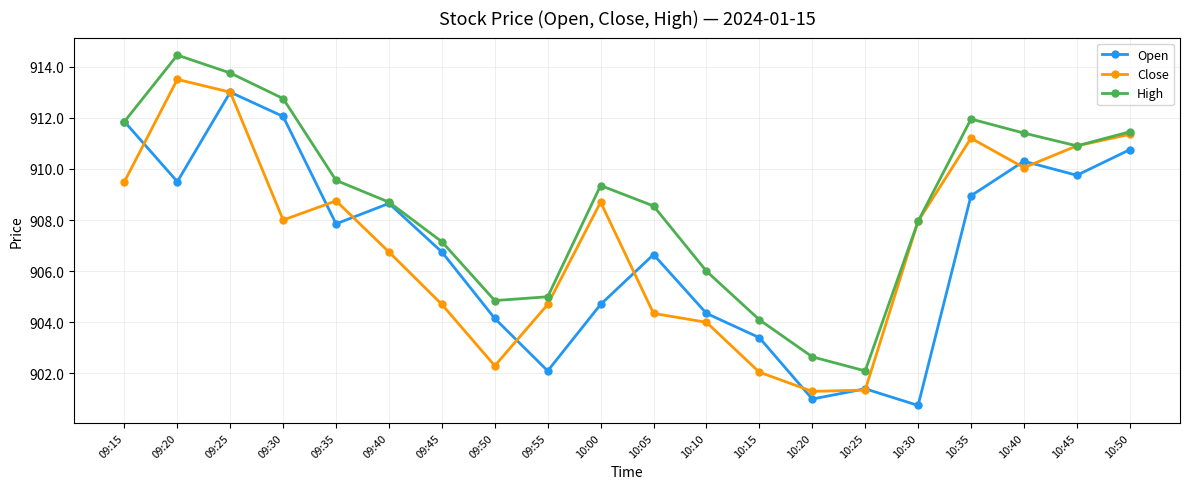

True or false: High has more than 1 interior local peaks.

True